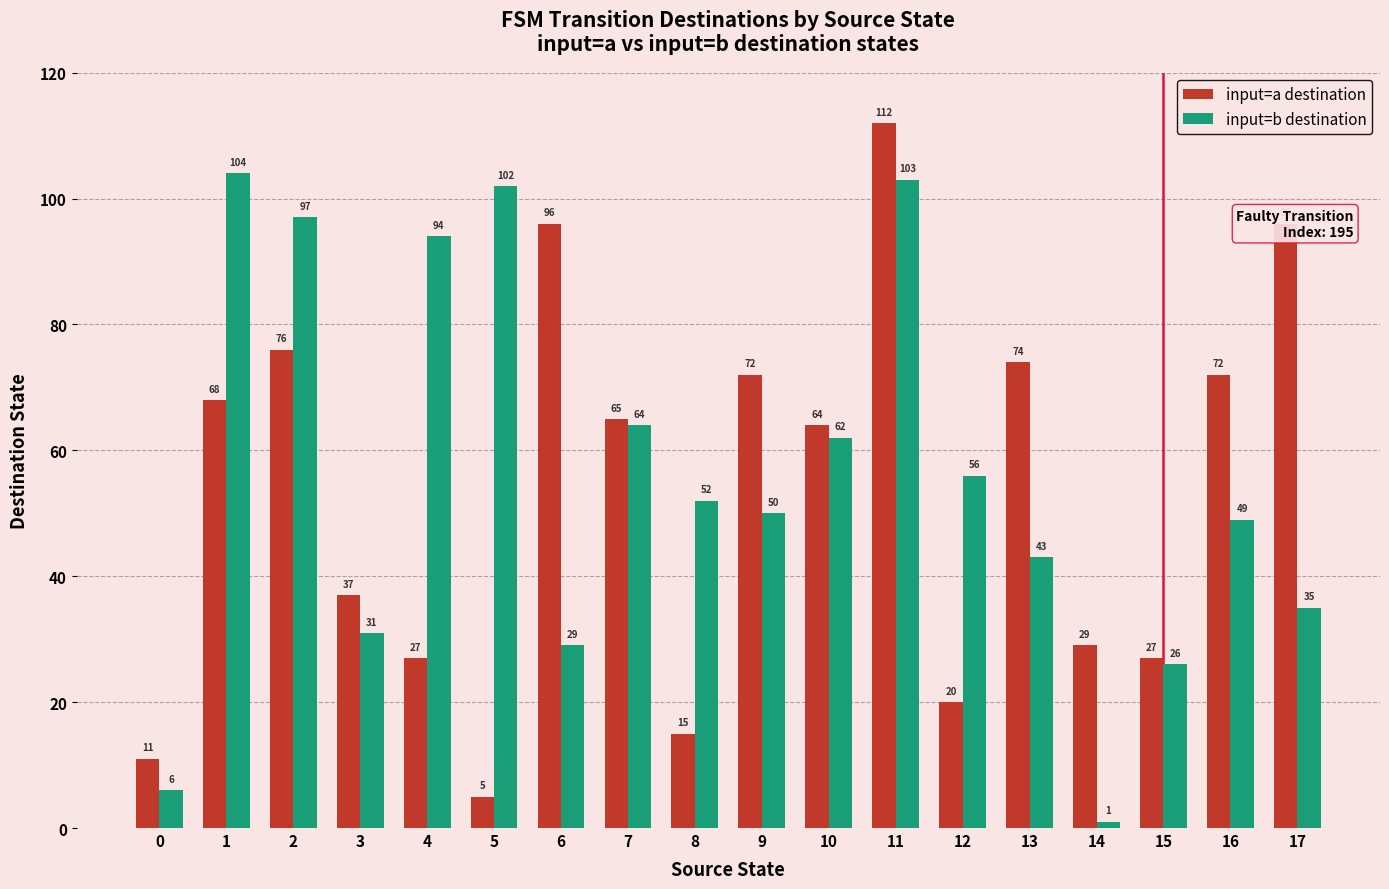

Is it true that input=a destination equals 15 at 8?

True